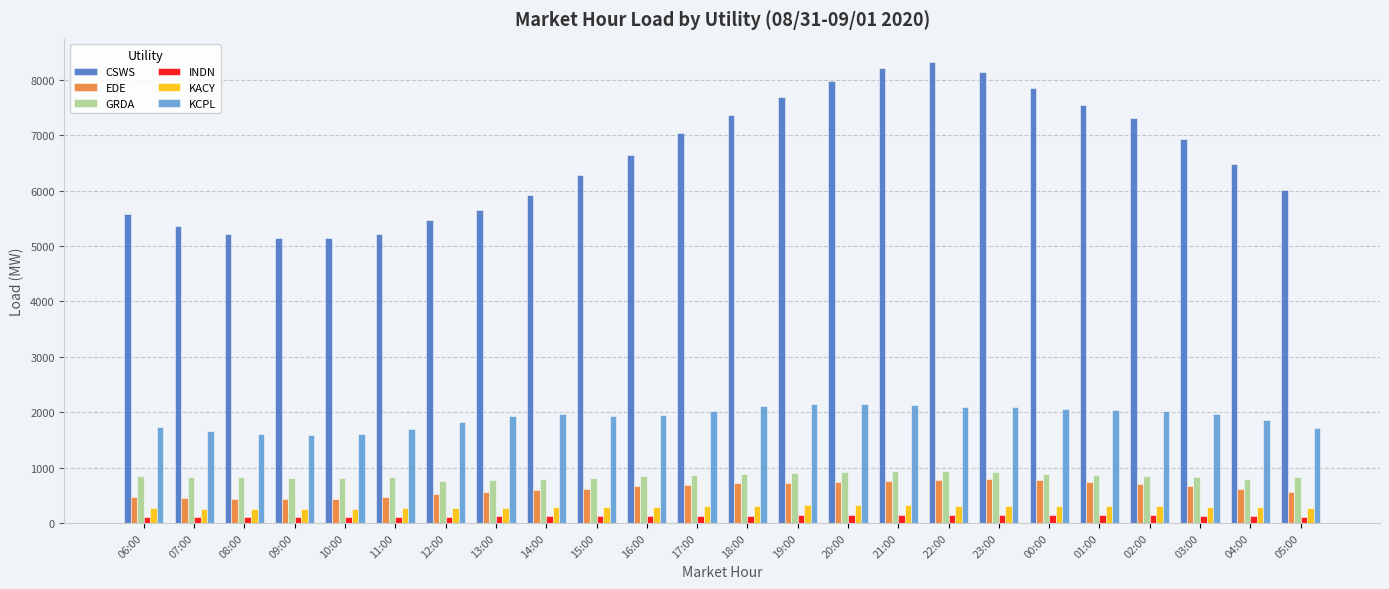

Which series has the largest total across all categories?

CSWS